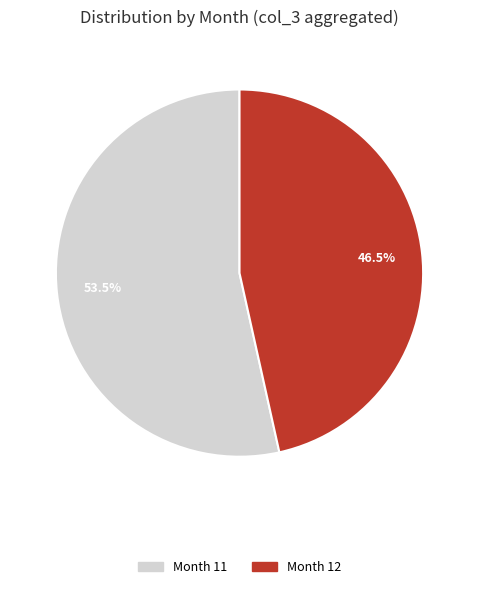

How many segments does this pie chart have?

2